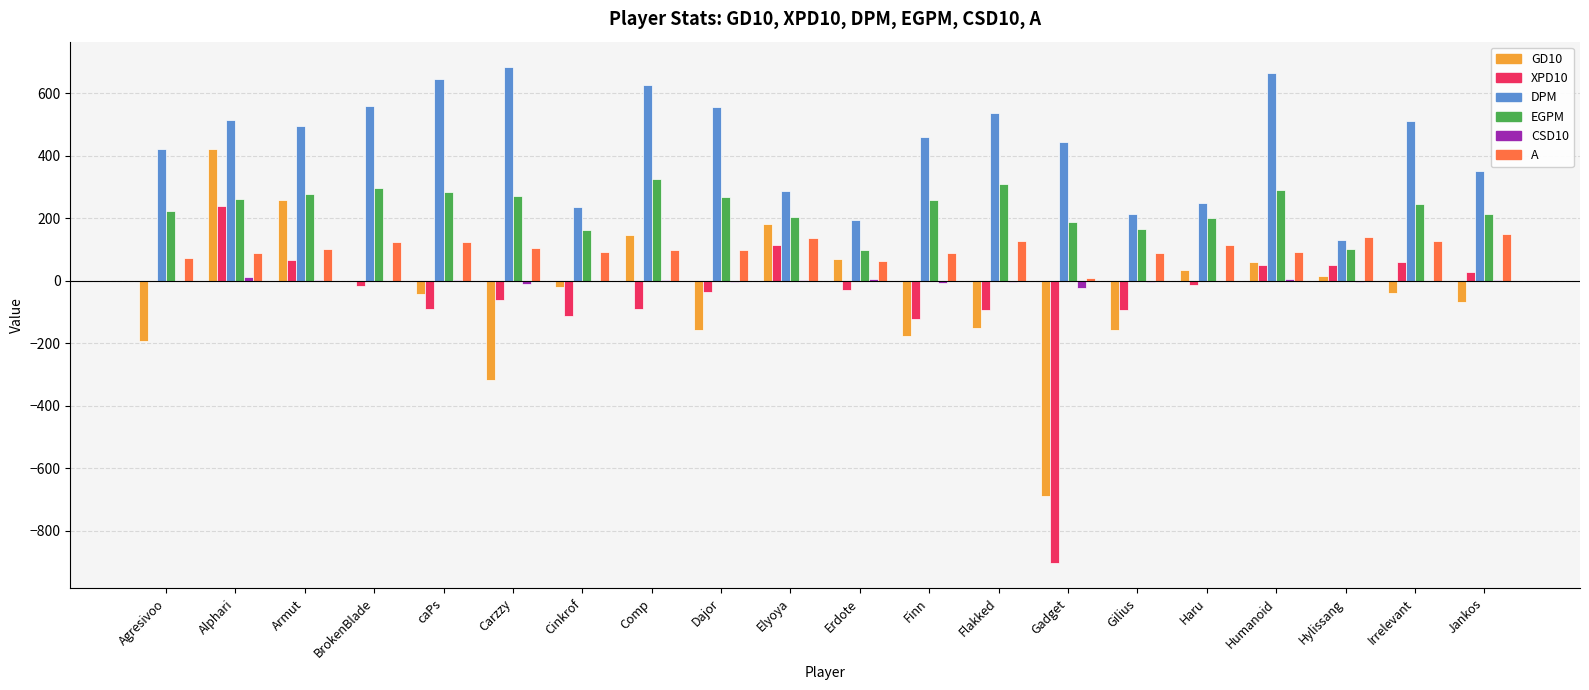

At which category is the sum across all series the highest?

Alphari